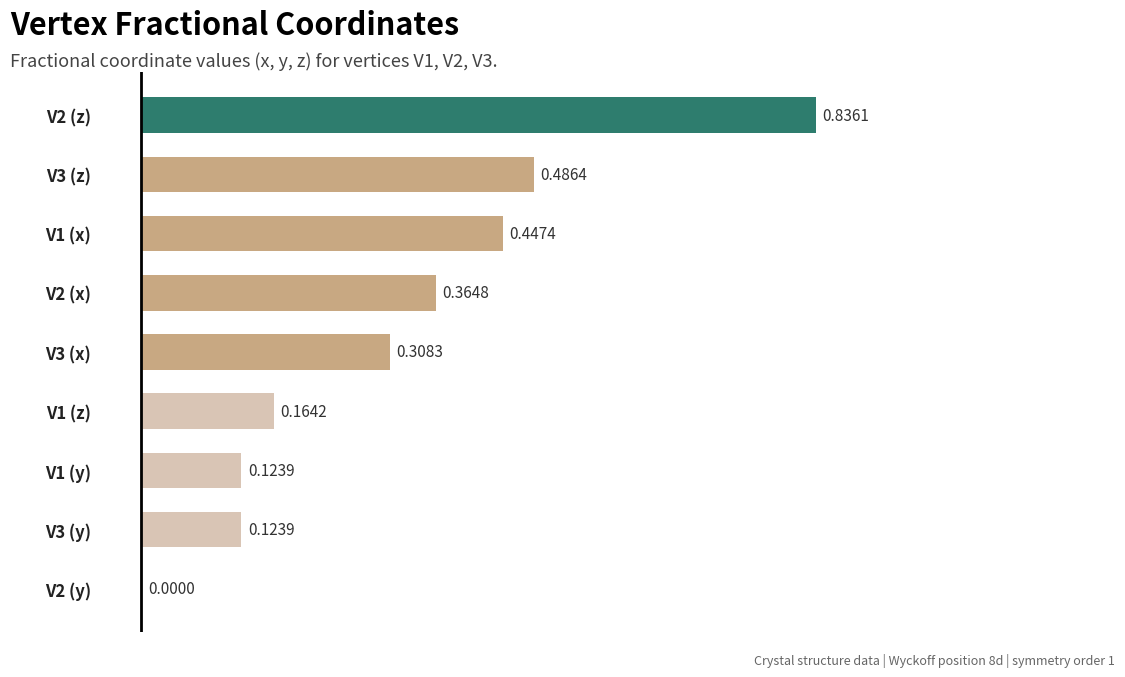

How many values are above zero?

8